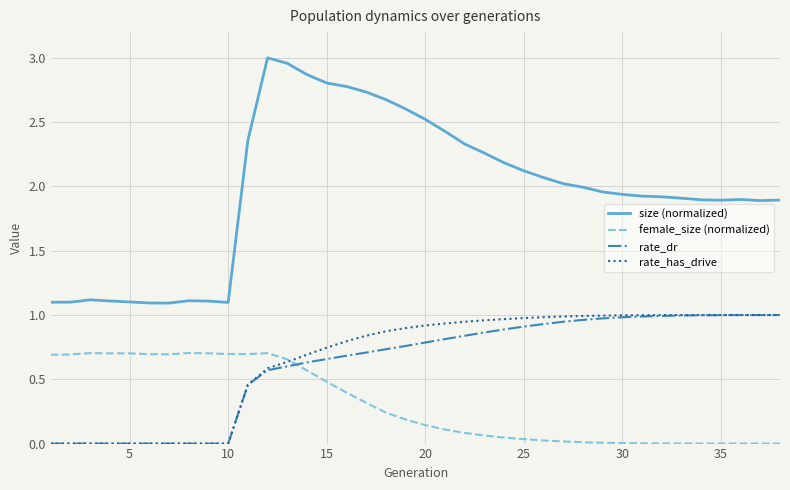

True or false: rate_dr and size (normalized) cross at least once.

False